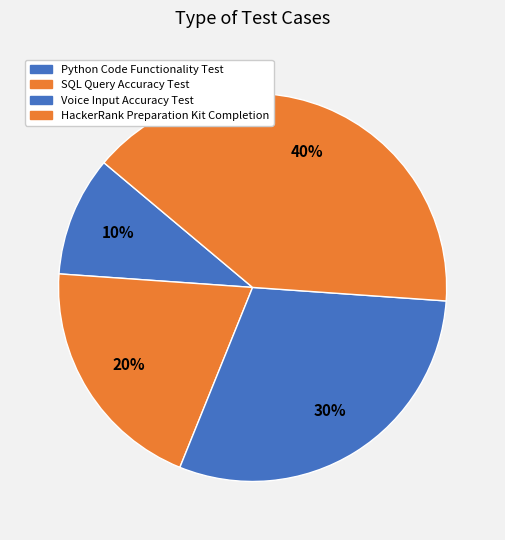

What portion of the pie excludes SQL Query Accuracy Test?

80.0%